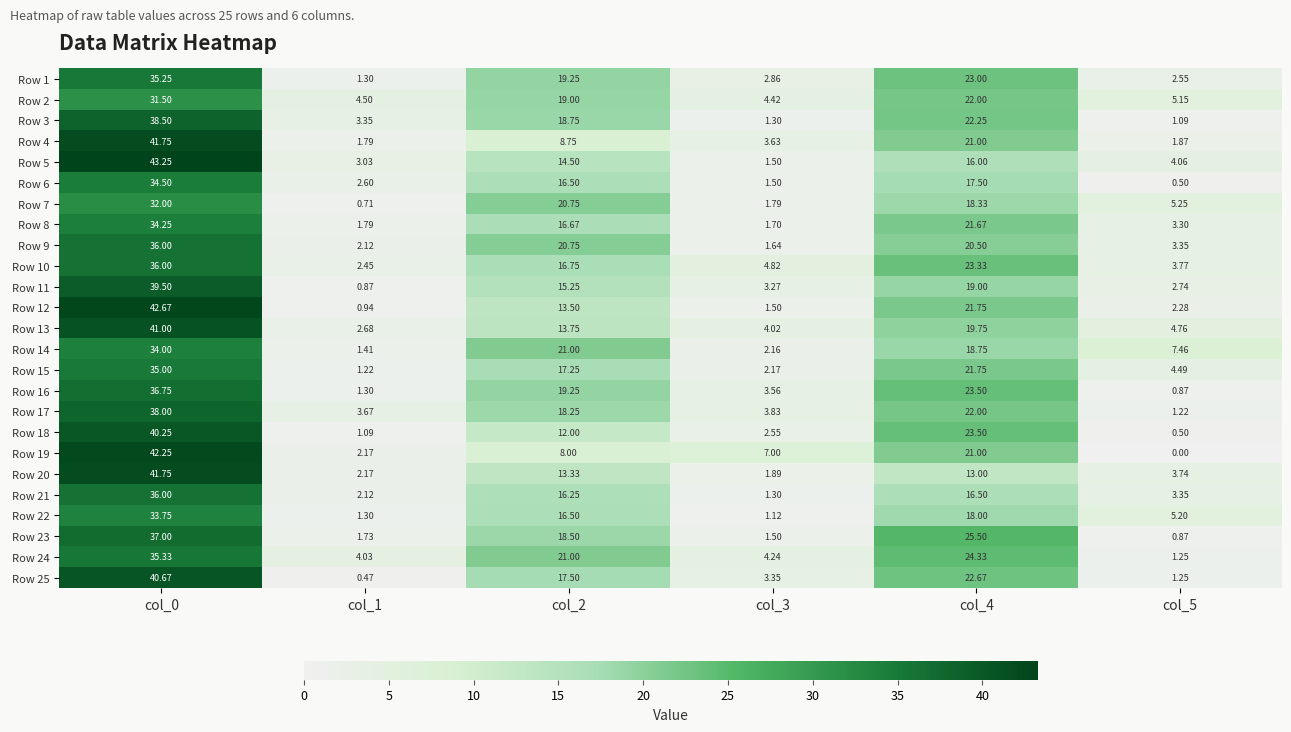

Is the value of Row 11 at col_5 greater than the value of Row 14 at col_2?

No